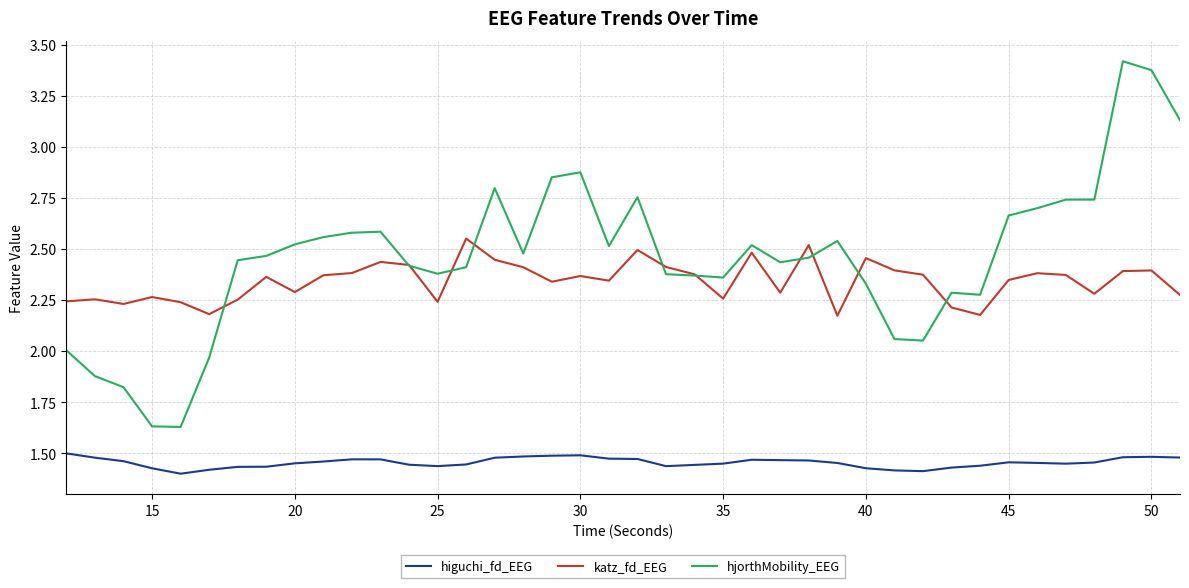

Which series has the largest total across all categories?

hjorthMobility_EEG